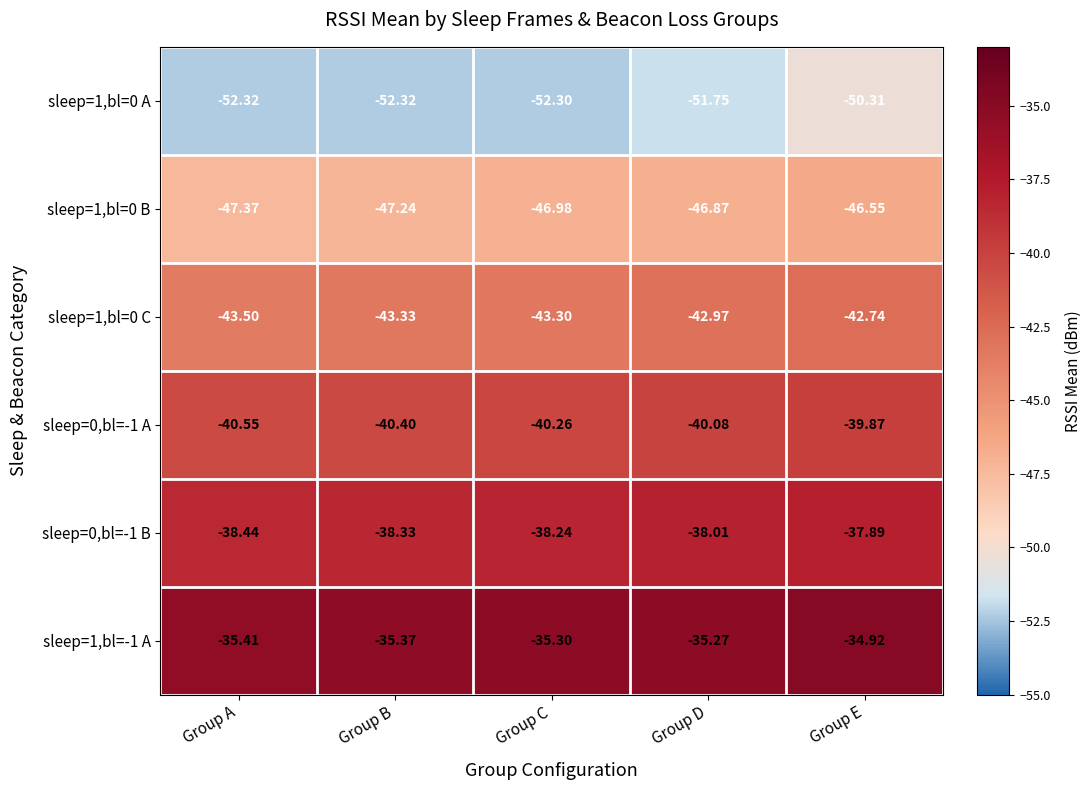

List the series in order of their peak value, lowest first.

sleep=1,bl=0 A, sleep=1,bl=0 B, sleep=1,bl=0 C, sleep=0,bl=-1 A, sleep=0,bl=-1 B, sleep=1,bl=-1 A